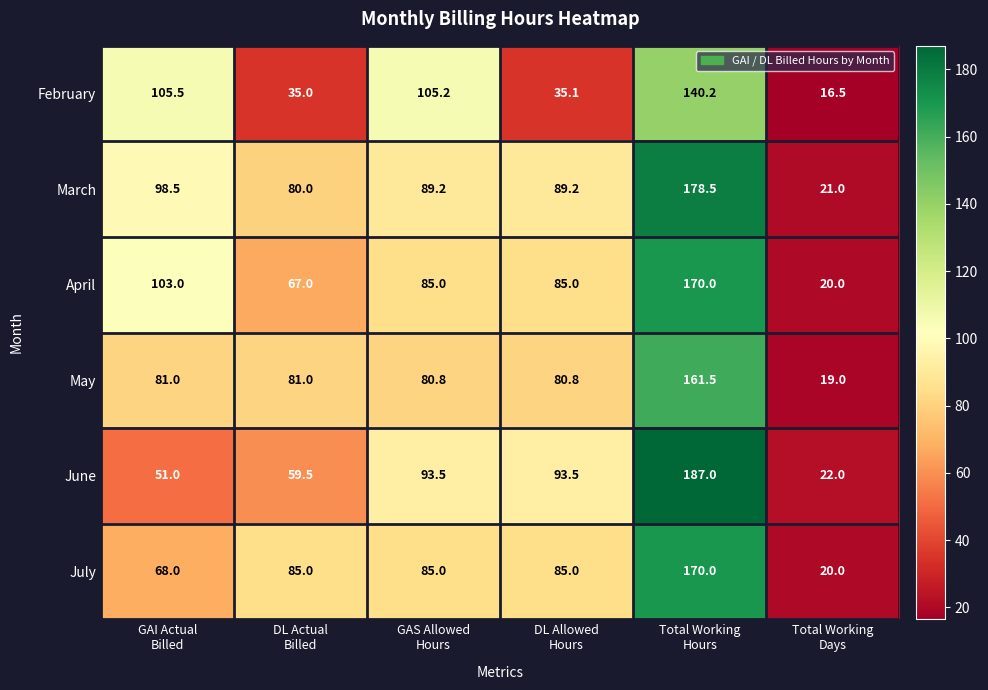

What is the lowest value of the July series?

20.0